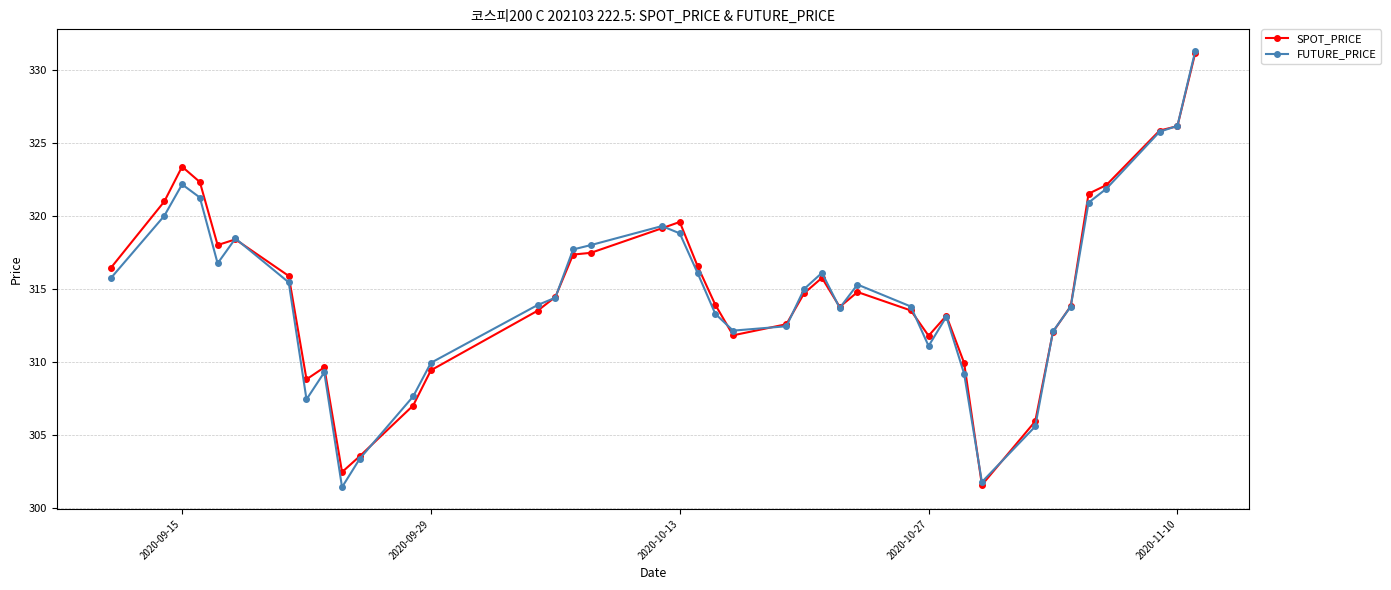

True or false: FUTURE_PRICE has more than 1 interior local peaks.

True